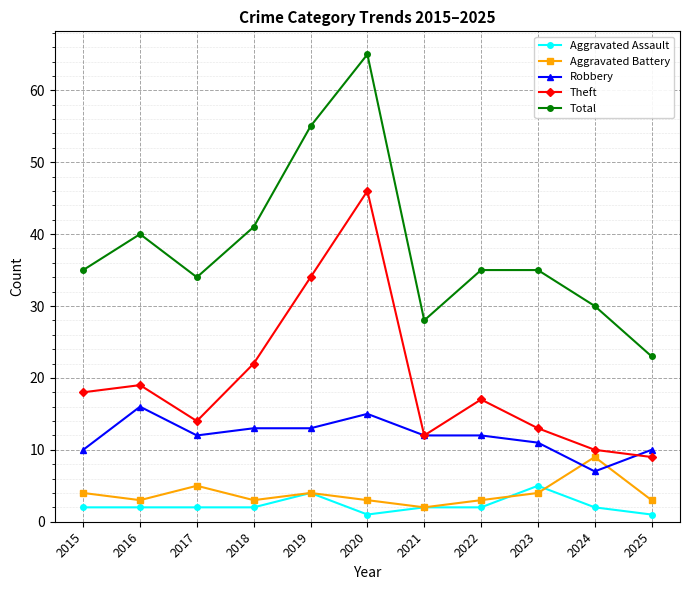

What is the total value across all series at 2018?

81